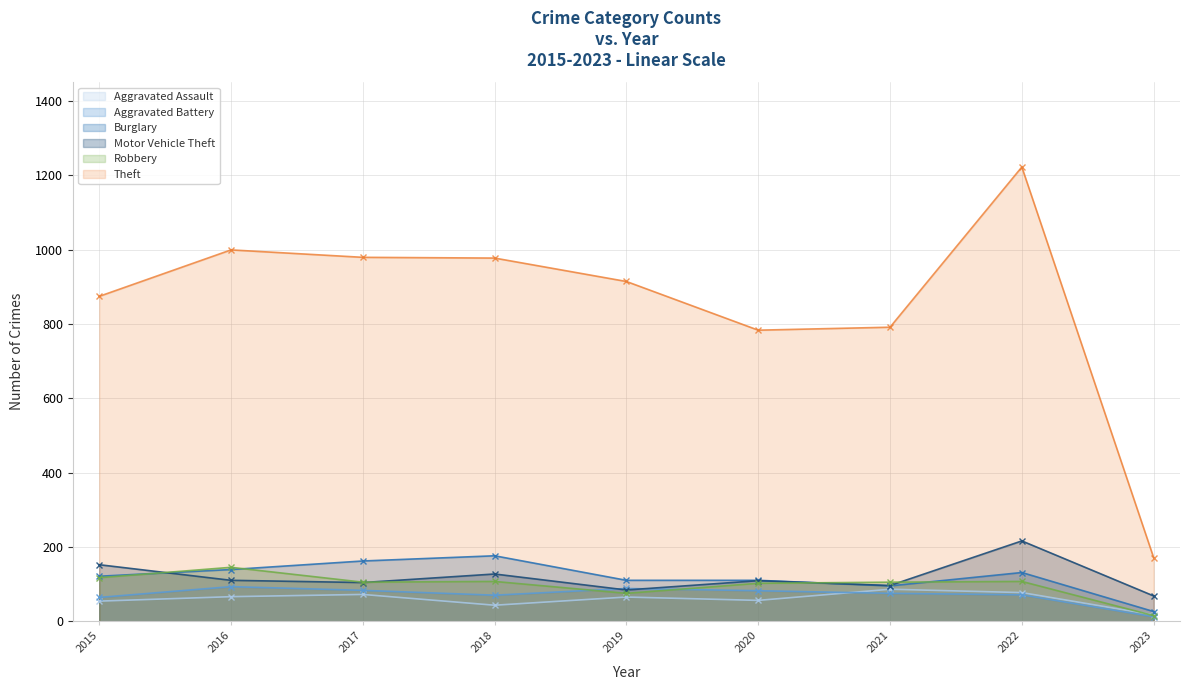

How many values in the Motor Vehicle Theft series exceed 109?

4